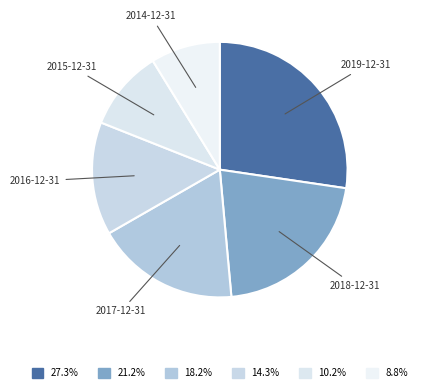

The 2015-12-31 slice represents 10% of the pie. True or false?

True